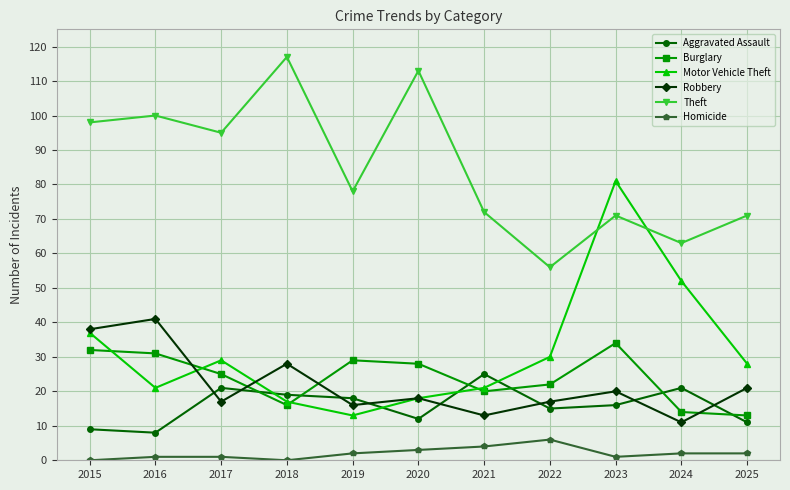

The Aggravated Assault series shows 31 at 2018. True or false?

False